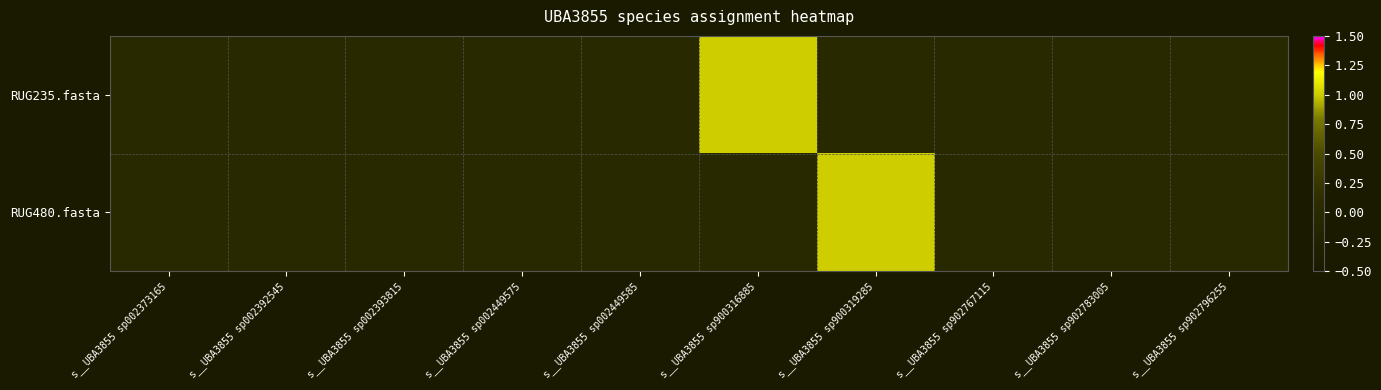

What is the greatest value displayed?

1